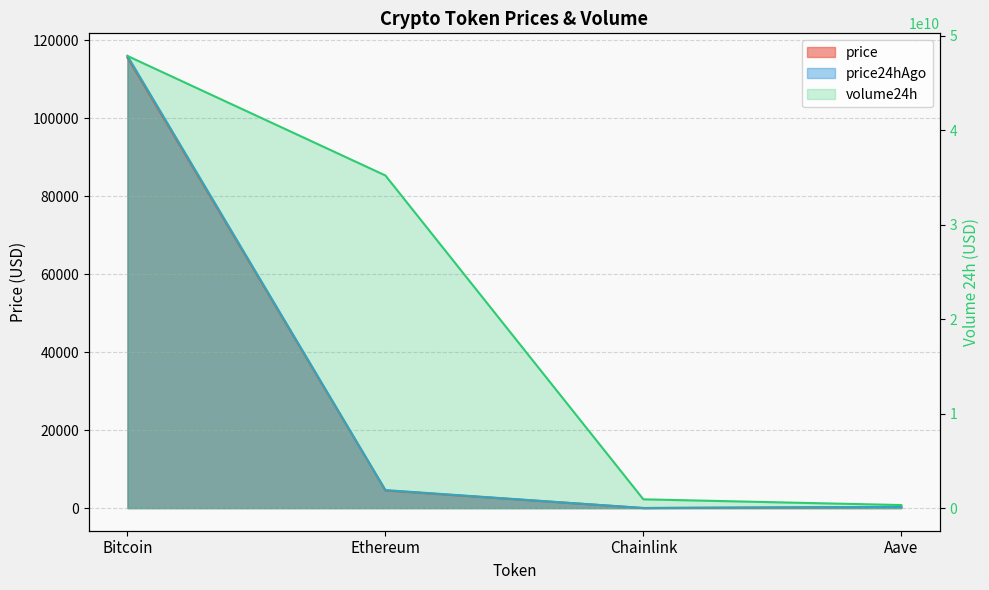

What is the maximum value shown in the chart?

47882249262.0